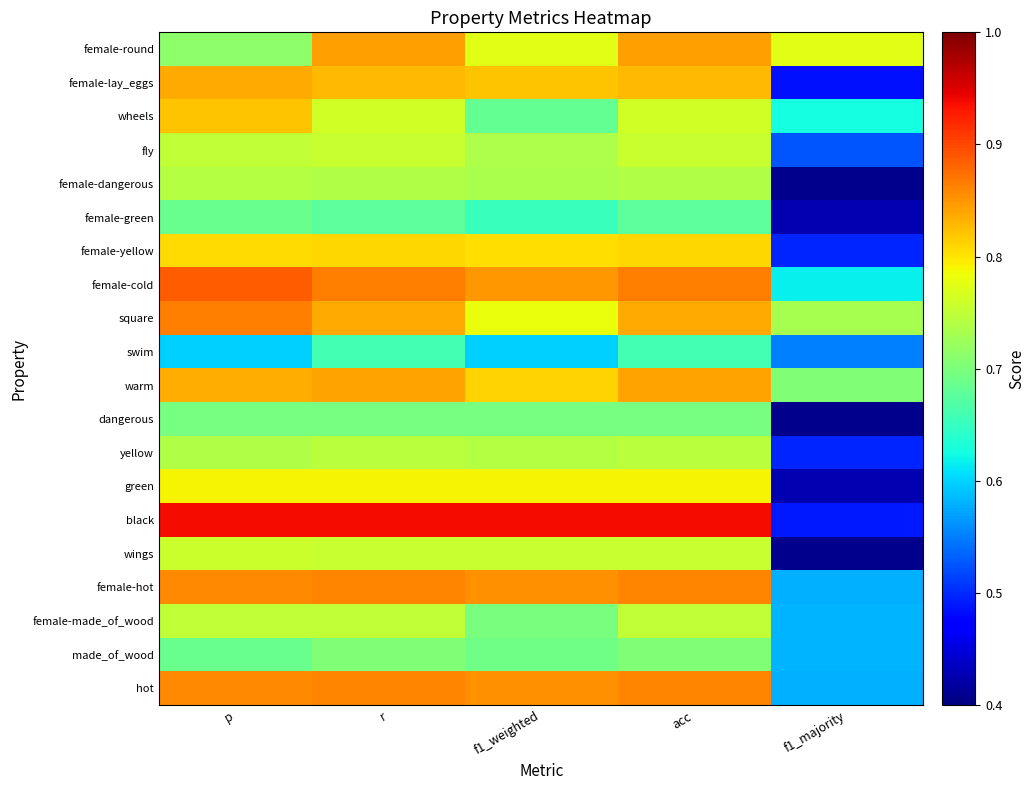

How many series are shown in this chart?

20